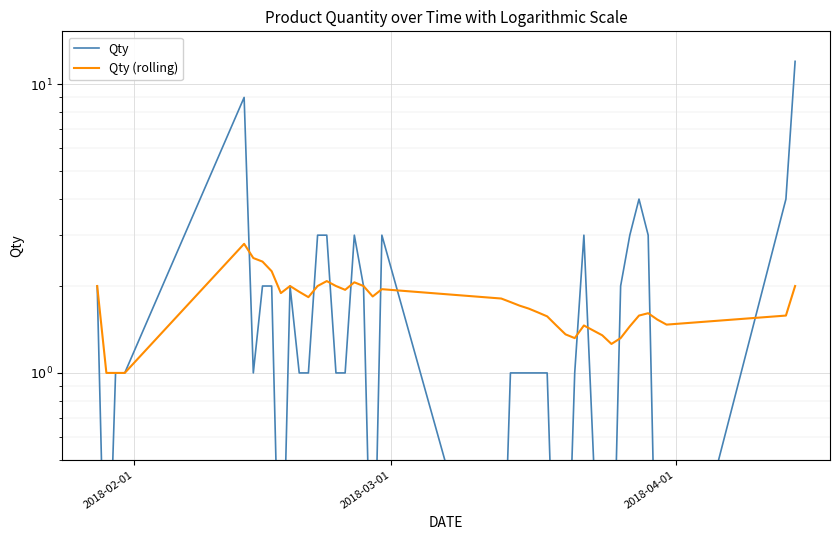

How many intersections are there between Qty (rolling) and Qty?

11